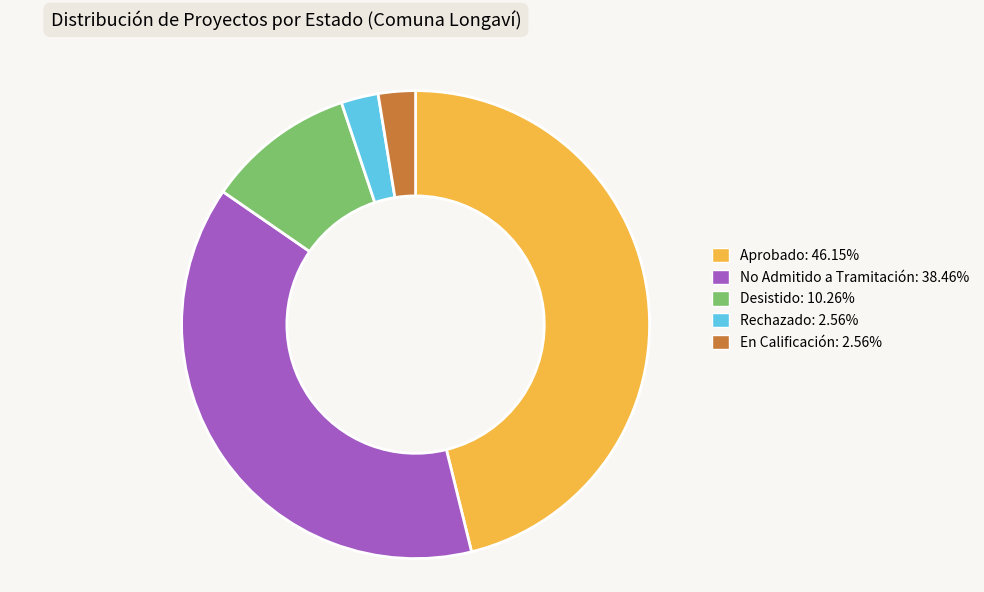

Do En Calificación: 2.56% and Rechazado: 2.56% together represent more than half of the pie?

No